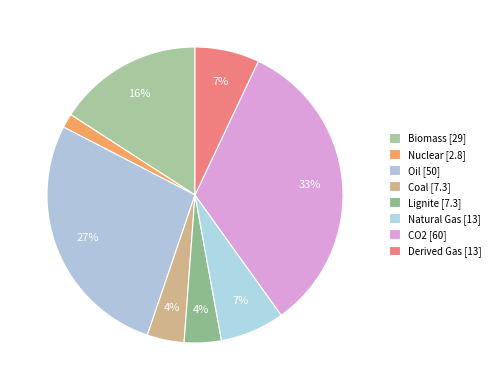

To the nearest percent, what percentage of the pie is Biomass?

16%